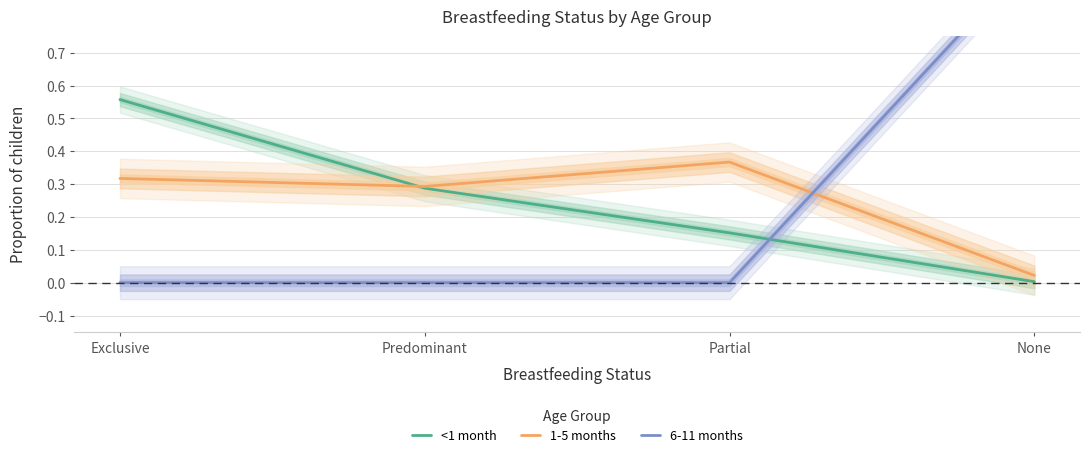

Reading left to right, what are all the values shown in this chart?

<1 month: 0.6	0.3	0.2	0.0
1-5 months: 0.3	0.3	0.4	0.0
6-11 months: 0.0	0.0	0.0	1.0